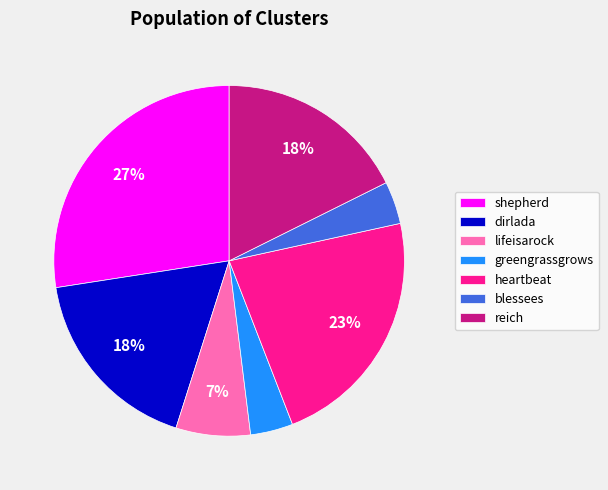

Approximately how many times larger is the value at dirlada compared to heartbeat?

0.8